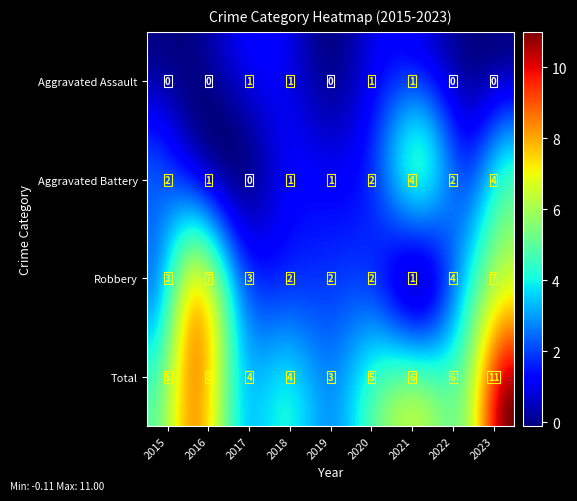

Rank the series by their maximum value, from highest to lowest.

Total, Robbery, Aggravated Battery, Aggravated Assault